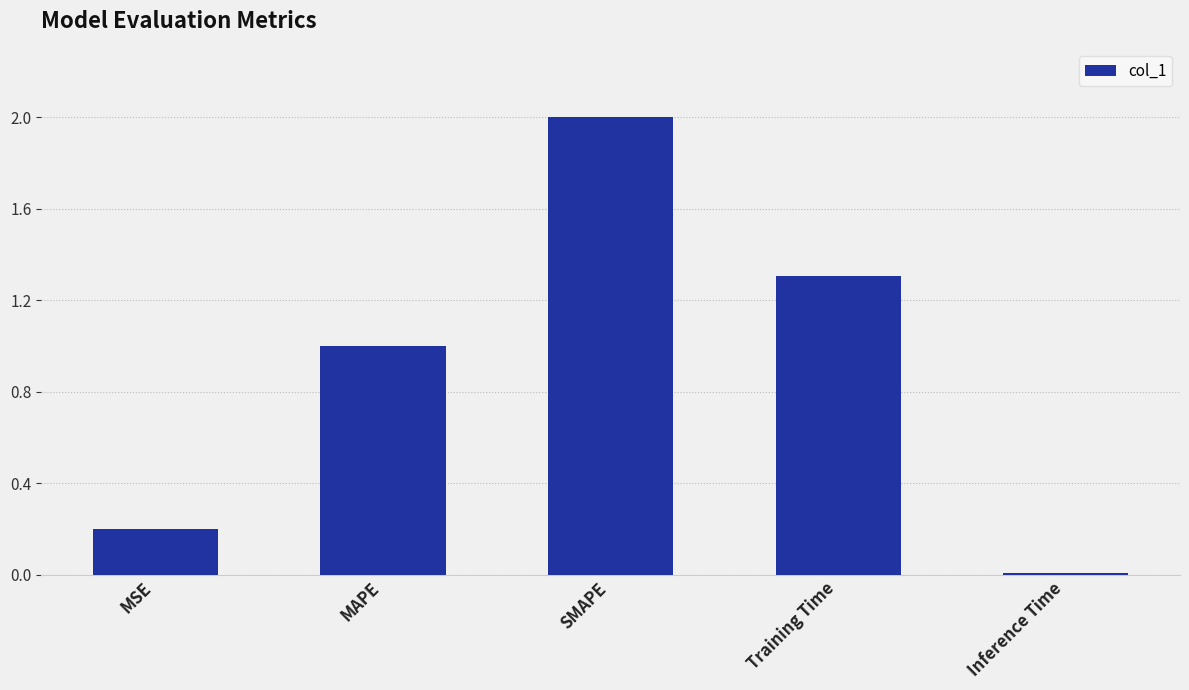

What is the difference between the maximum and minimum values?

2.0